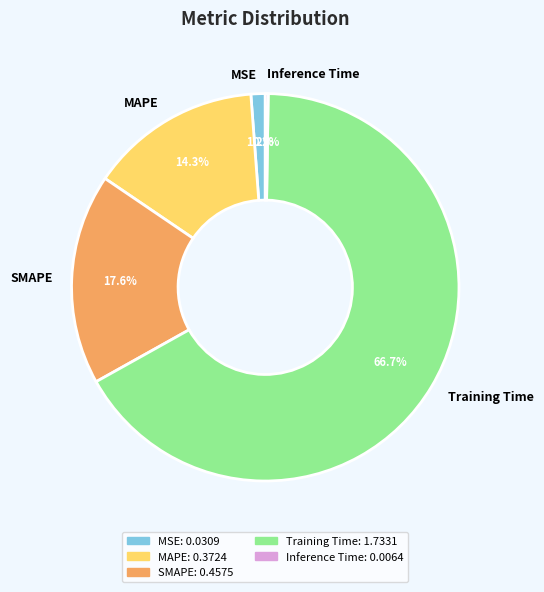

Do Training Time and MSE together represent more than half of the pie?

Yes